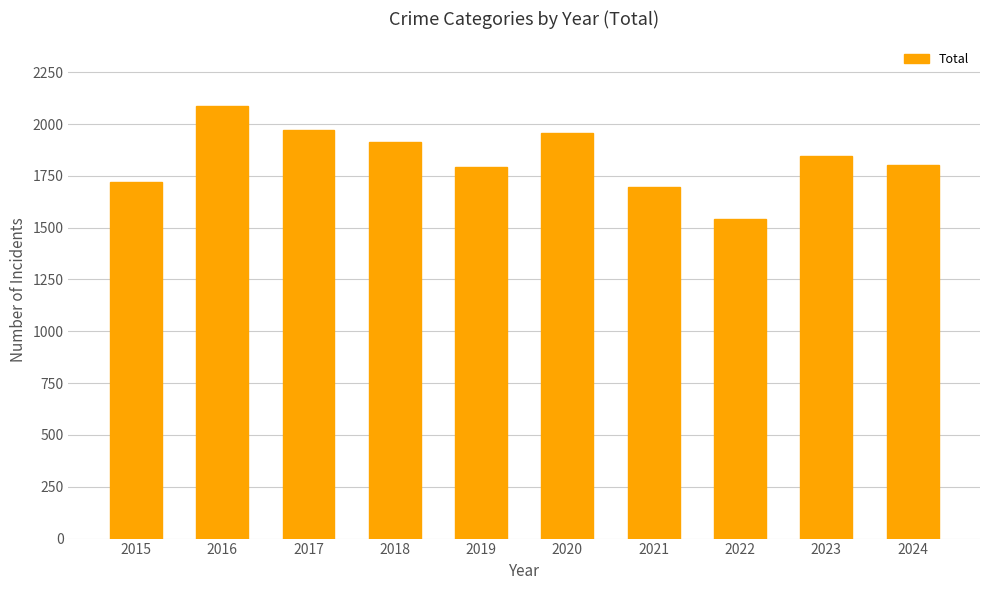

The chart shows a value of 1912 at 2018. True or false?

True